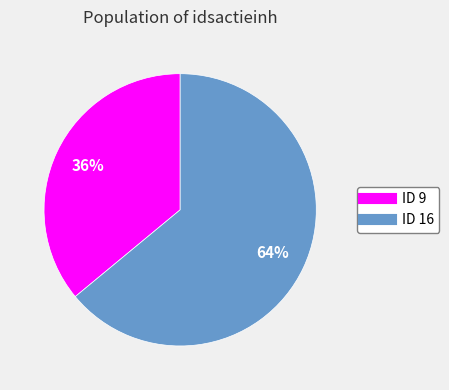

Is there any slice that represents more than half of the pie?

Yes